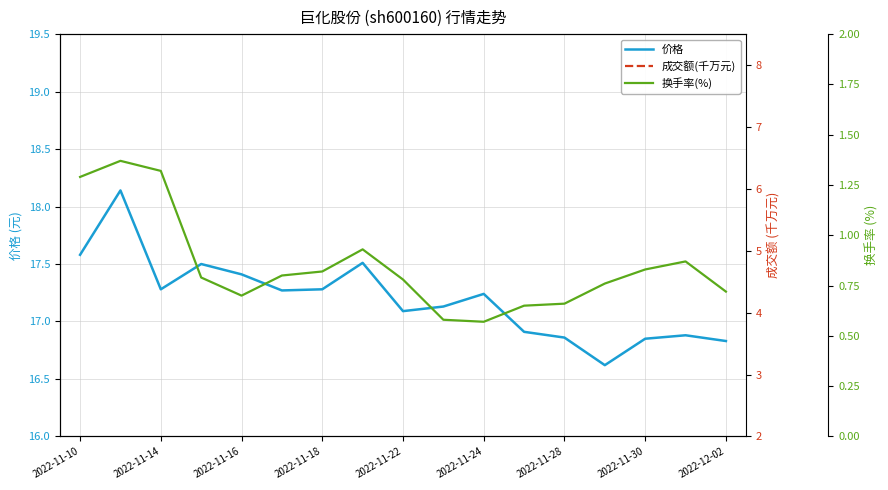

What are all the series names shown in the legend?

价格, 成交额(千万元), 换手率(%)